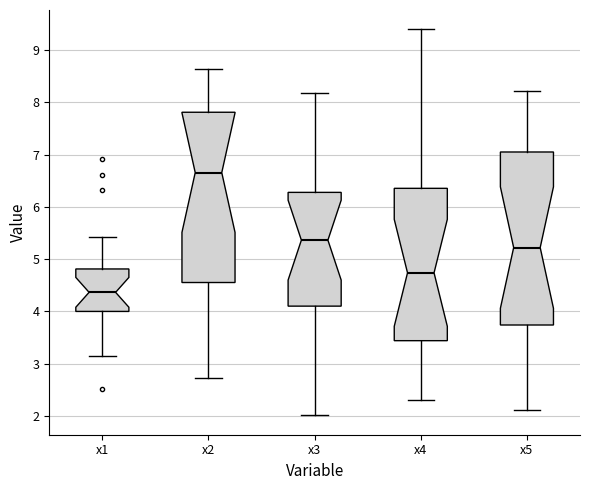

Where is the upper edge of the box for x3 on the y-axis? The values are not printed on the chart, so give them approximately, as read against the axis.

6.3